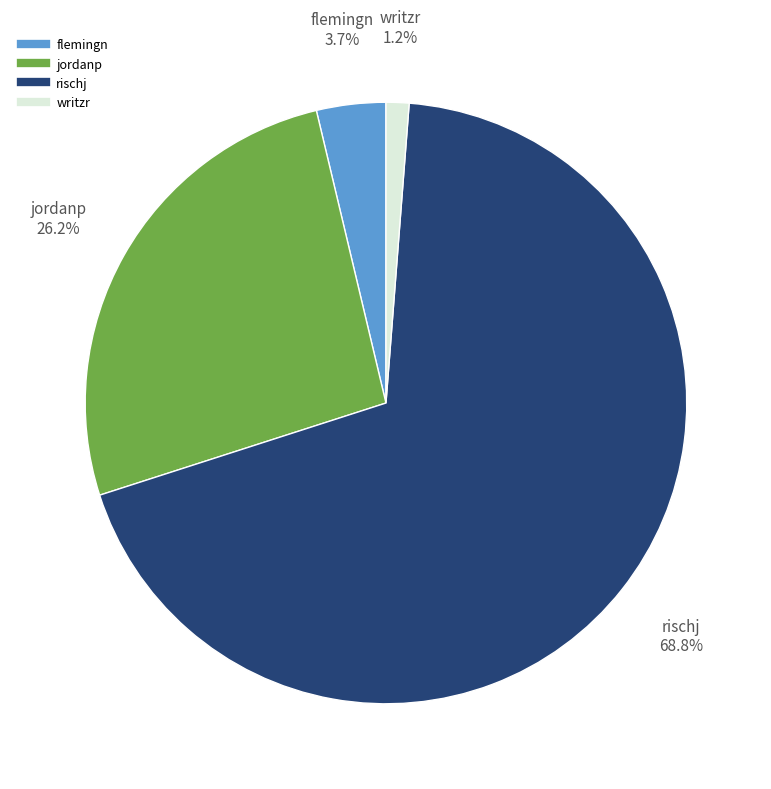

Which category has the biggest portion of the pie?

rischj